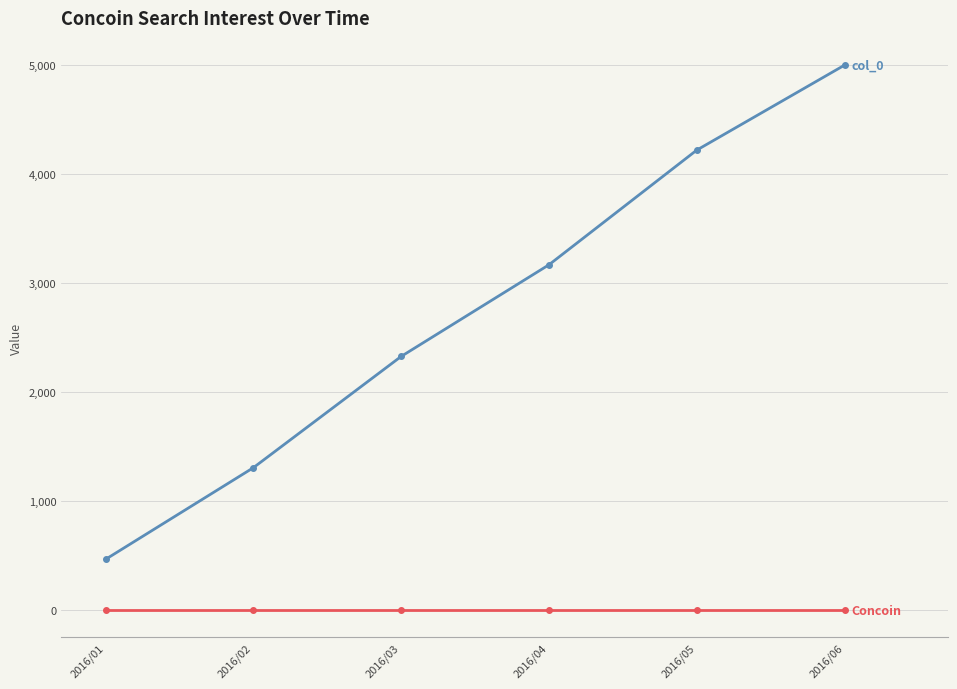

Which category has the highest value across all series?

2016/06